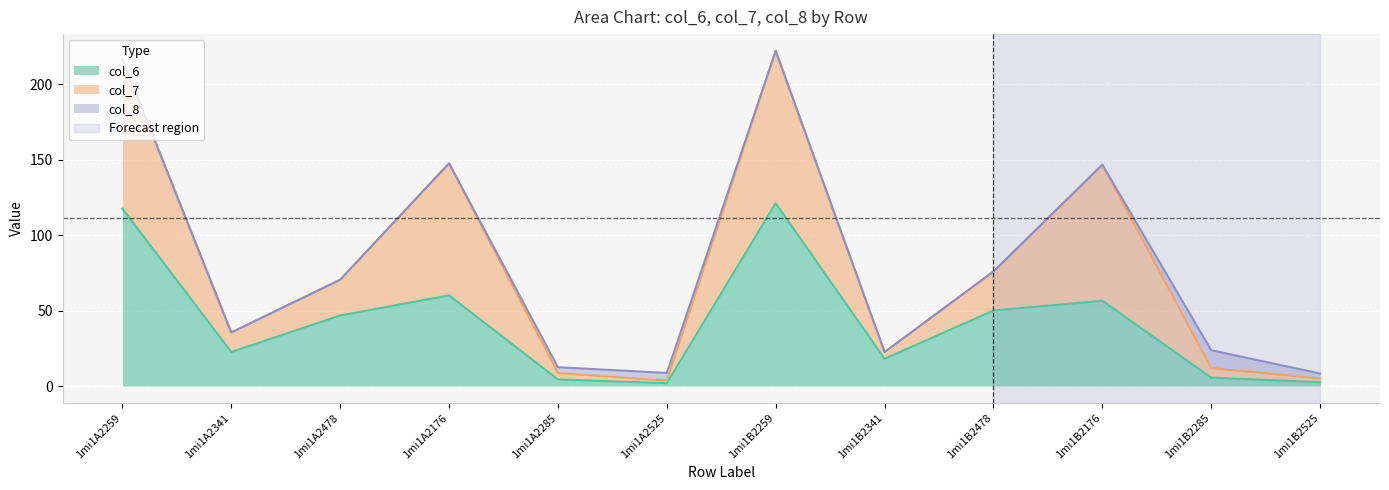

What is the greatest value displayed?

222.0